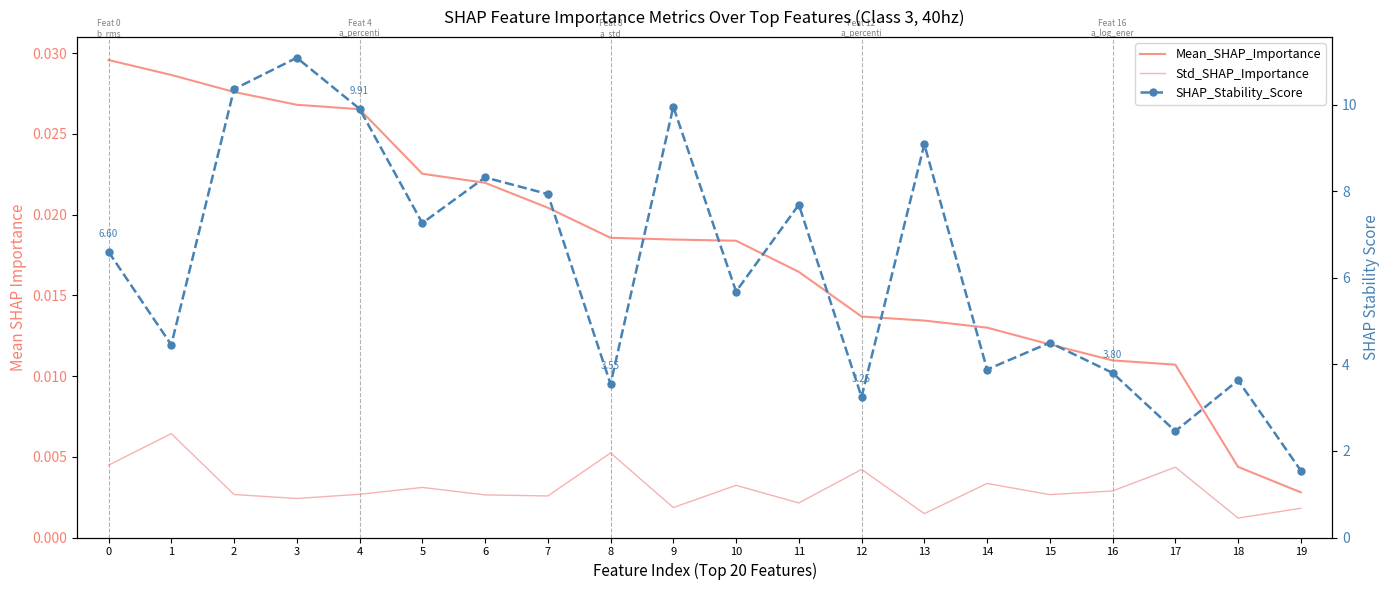

At which category does the chart reach its minimum across all series?

18